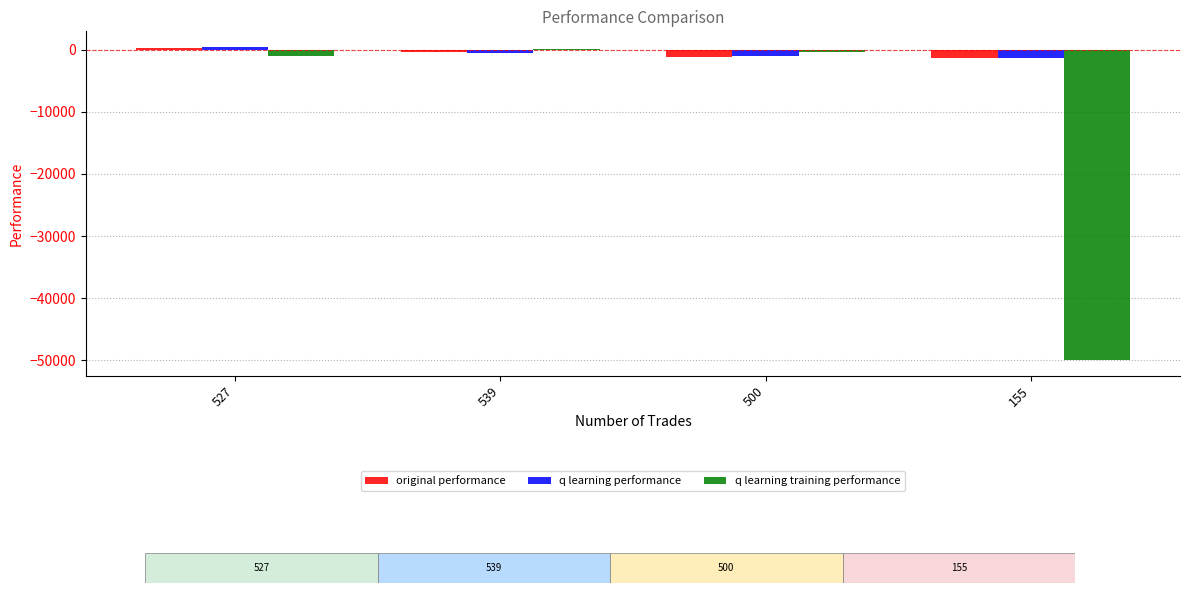

What is the smallest value displayed?

-50000.0